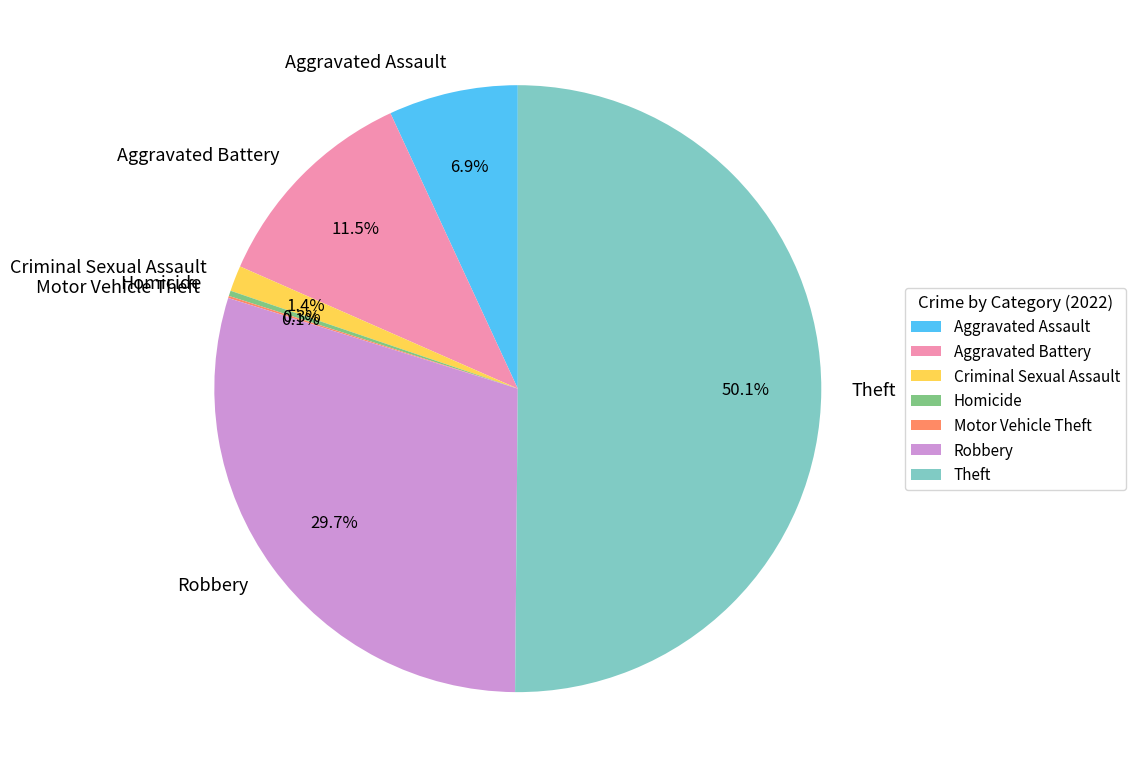

What is the largest slice in the pie chart?

Theft